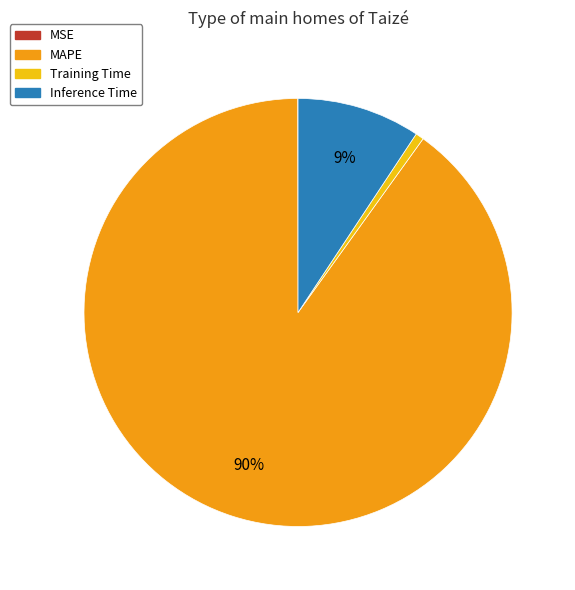

Is the sum of Training Time and MAPE greater than half?

Yes